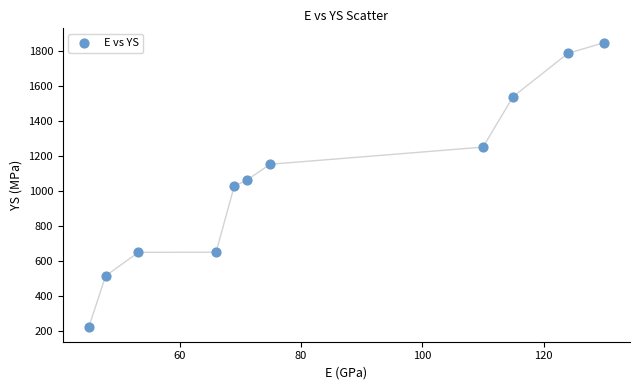

What is the average Y value?

1063